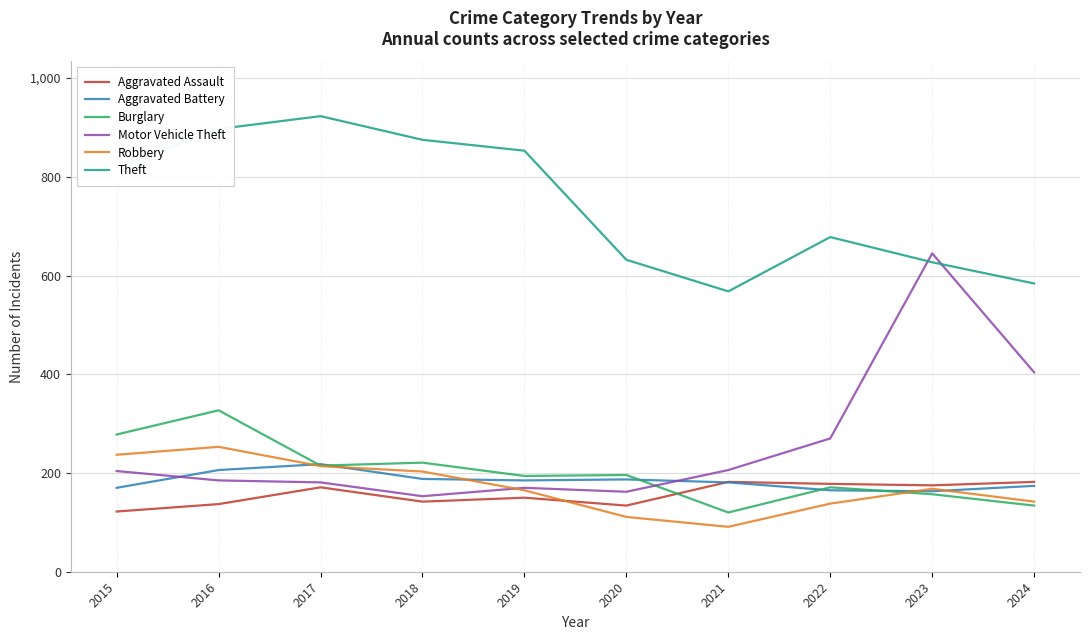

How many categories are shown in the chart?

10